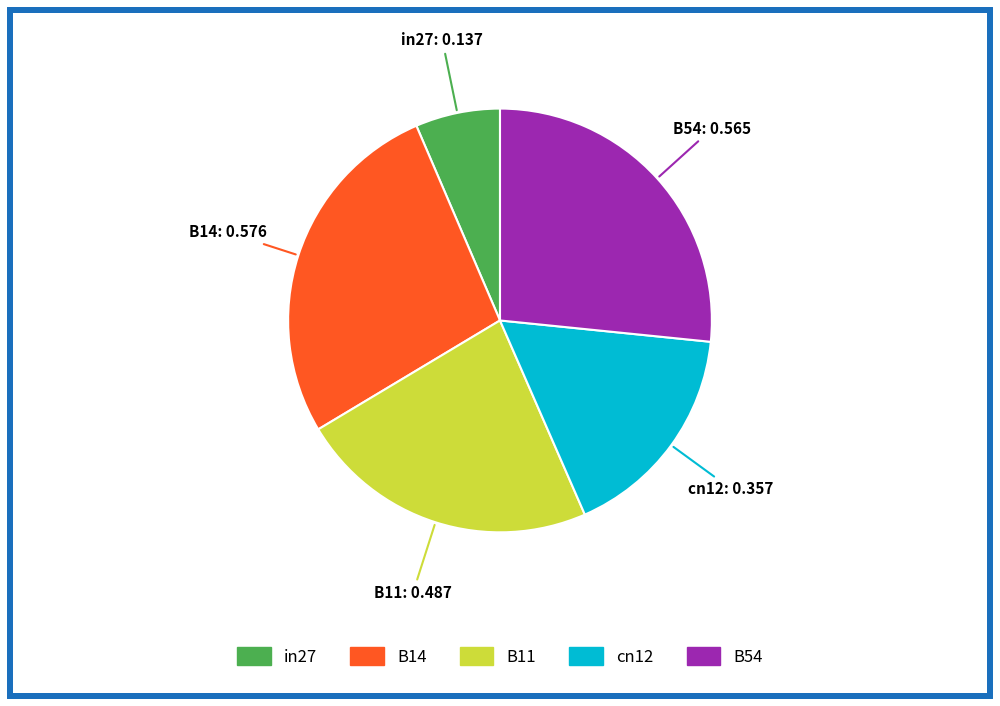

How many slices are in this pie chart?

5